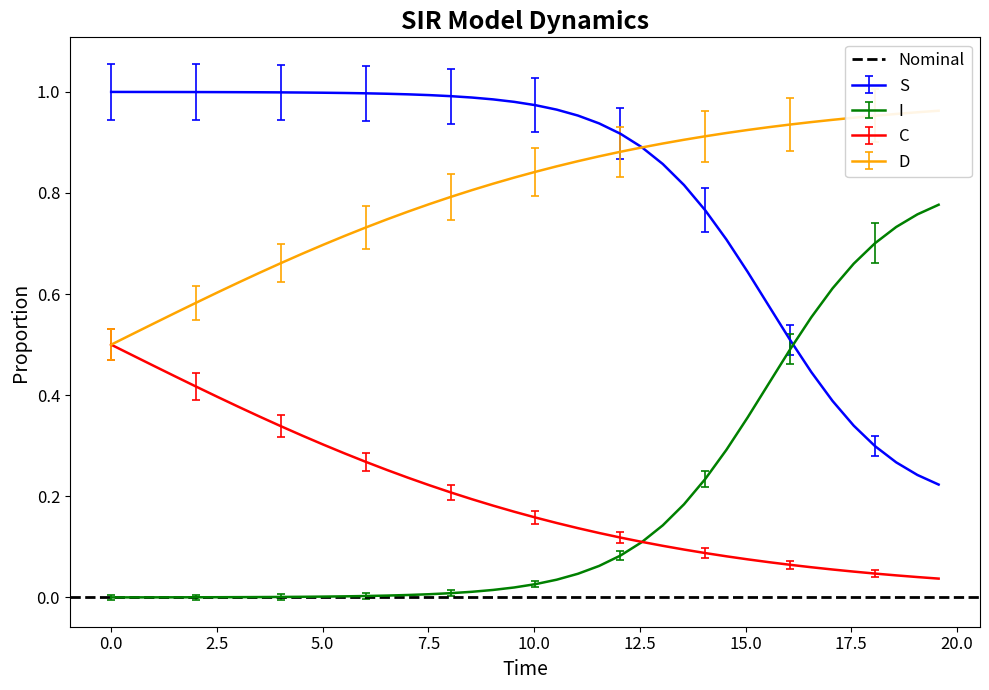

What is the value of the C point at the 15th from the left?

0.2